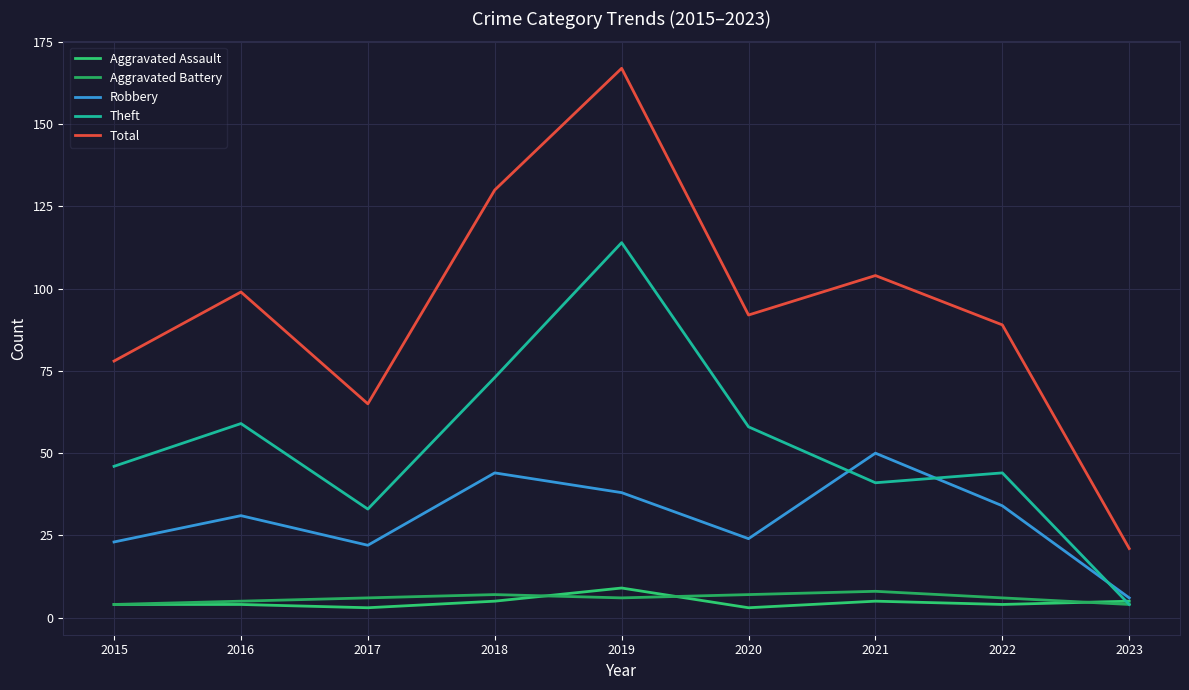

Does the chart display data point markers on the line(s)?

No